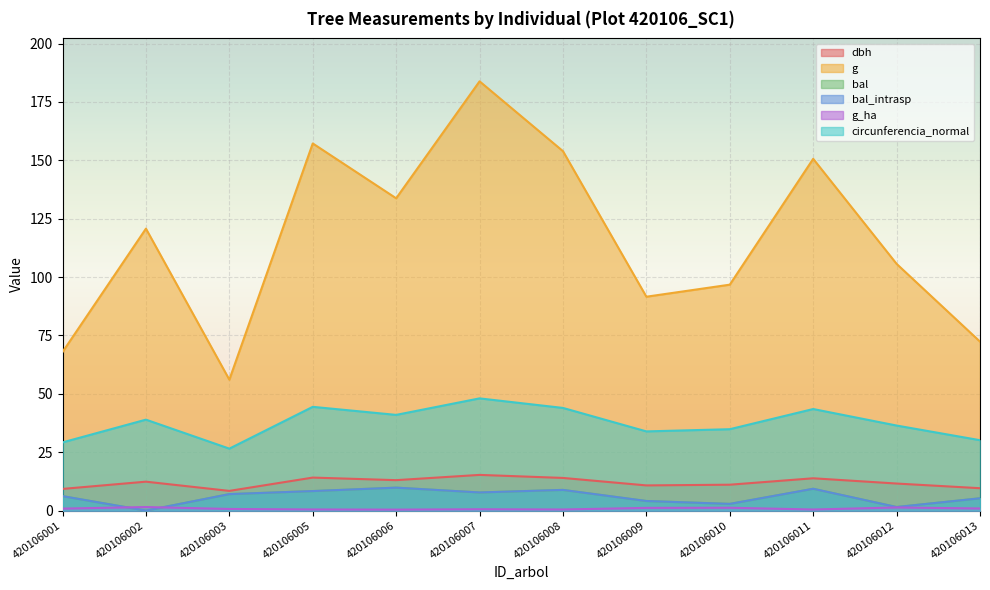

True or false: bal has a value of 4.6 at 420106010.

False